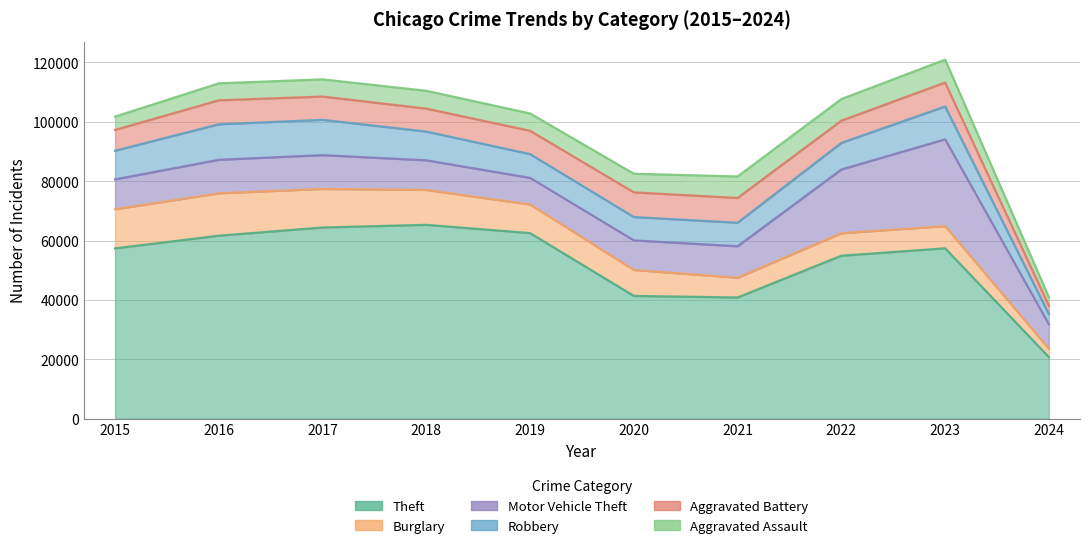

Where is the first local maximum for Robbery?

2016